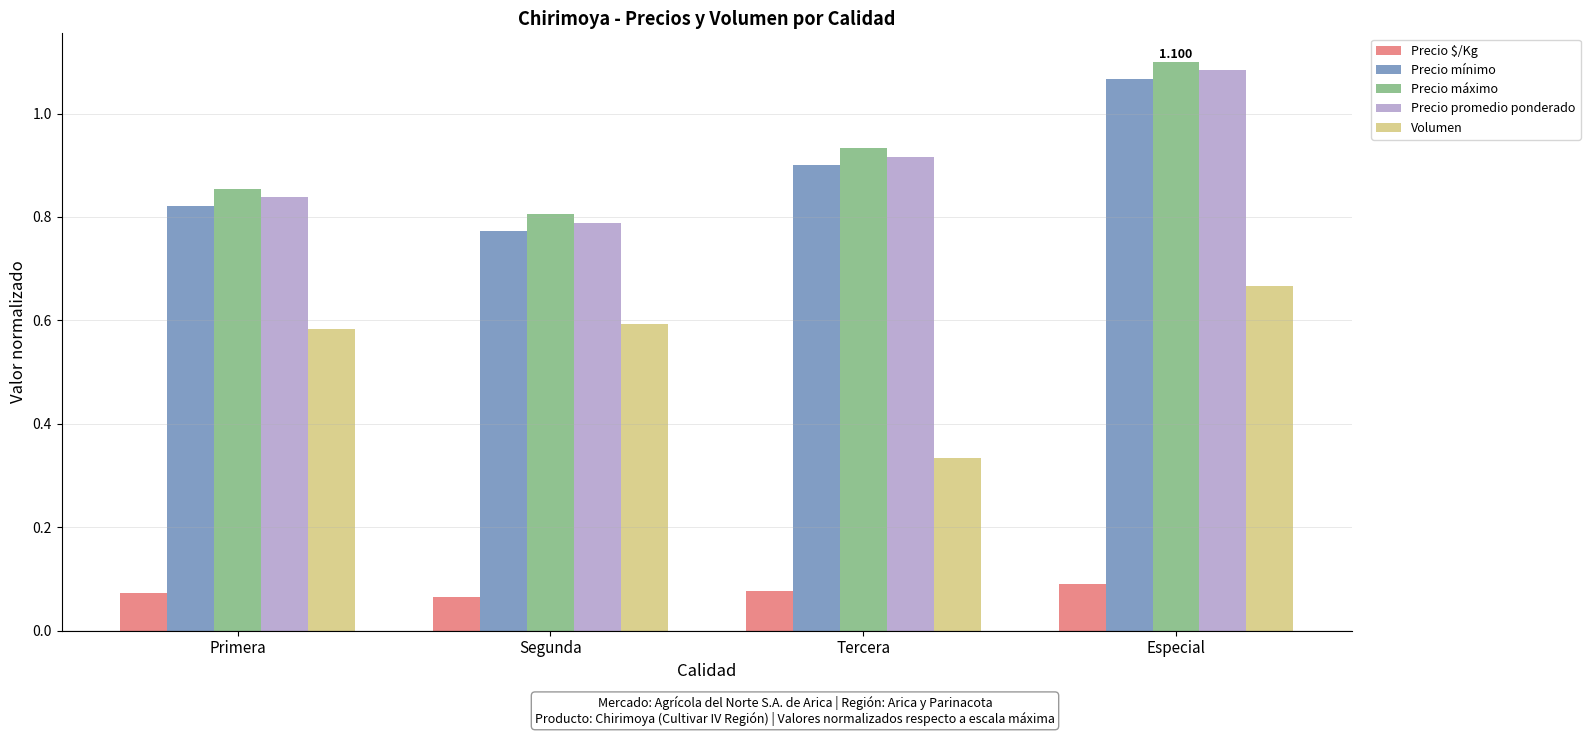

True or false: Precio $/Kg has a value of 0.1 at Primera.

True